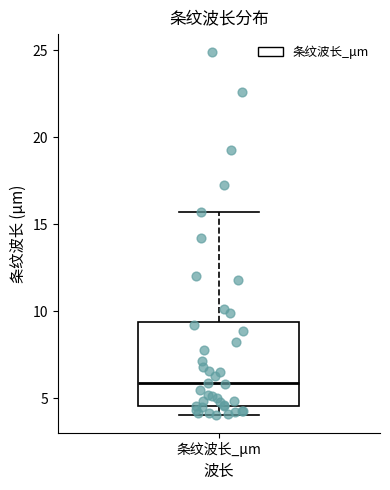

Read this box plot against the y-axis: the position of the median line, the range covered by the box, and the ends of both whiskers. The values are not printed on the chart, so give them approximately, as read against the axis.

median 6.0, box 4.5 to 9.5, whiskers 4.0 to 15.5